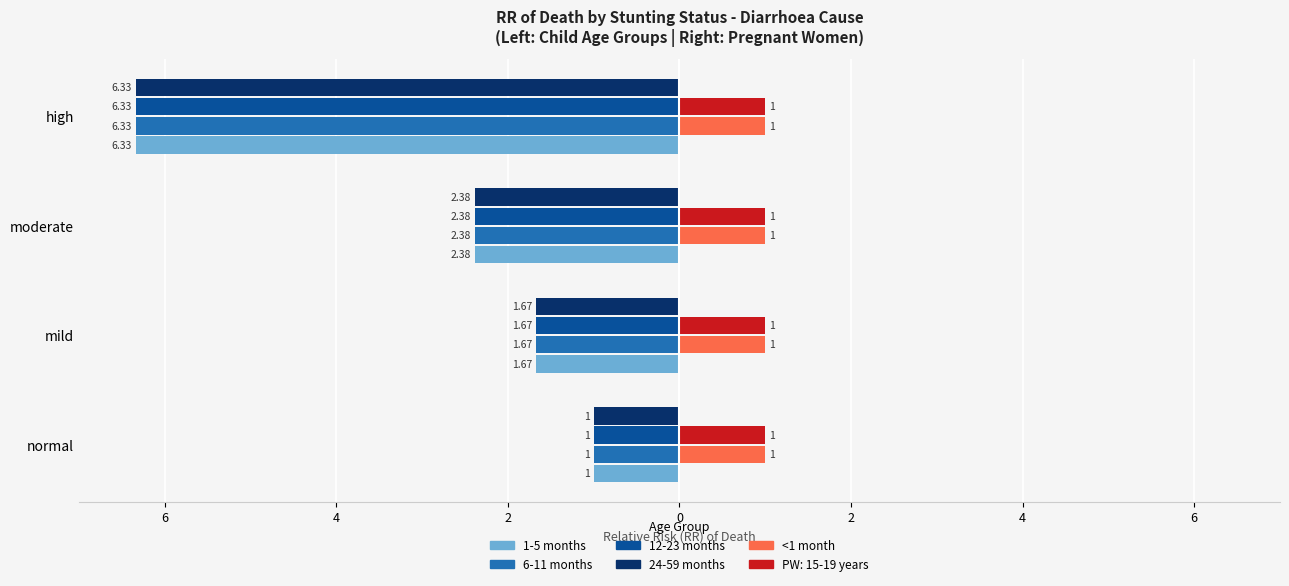

What are all the series names shown in the legend?

1-5 months, 6-11 months, 12-23 months, 24-59 months, <1 month, PW: 15-19 years